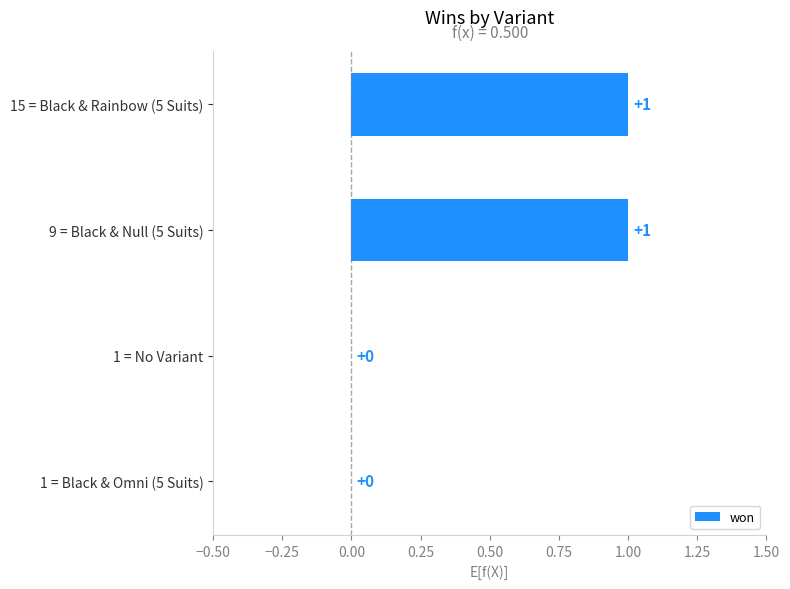

What is the maximum value shown in the chart?

1